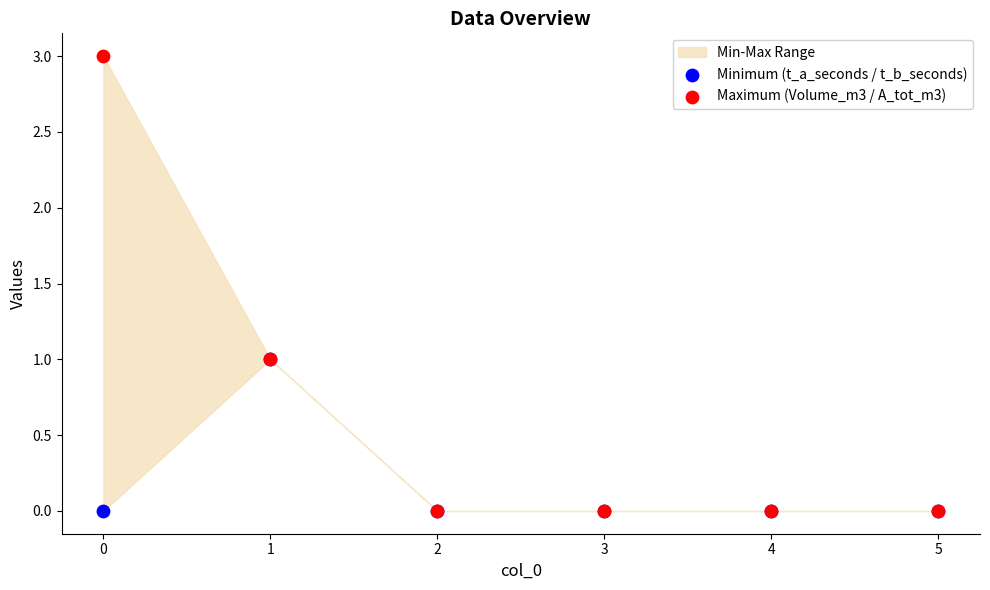

Which series has the widest spread of Y values?

Maximum (Volume_m3 / A_tot_m3)